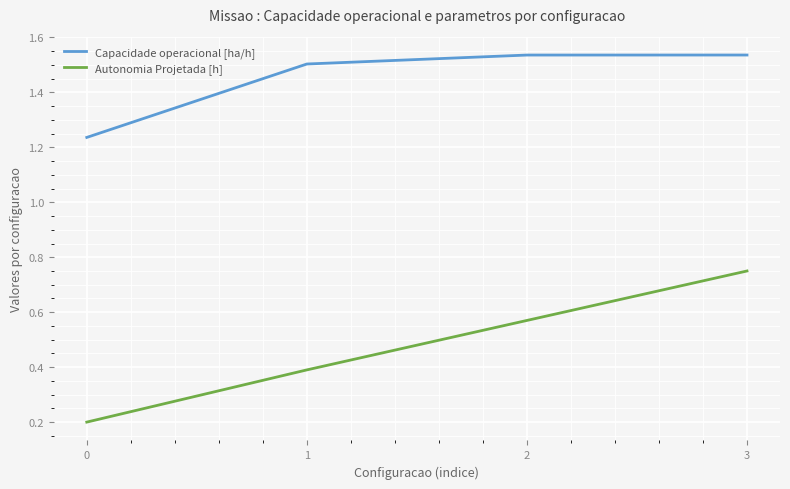

What is the lowest value of the Autonomia Projetada [h] series?

0.2